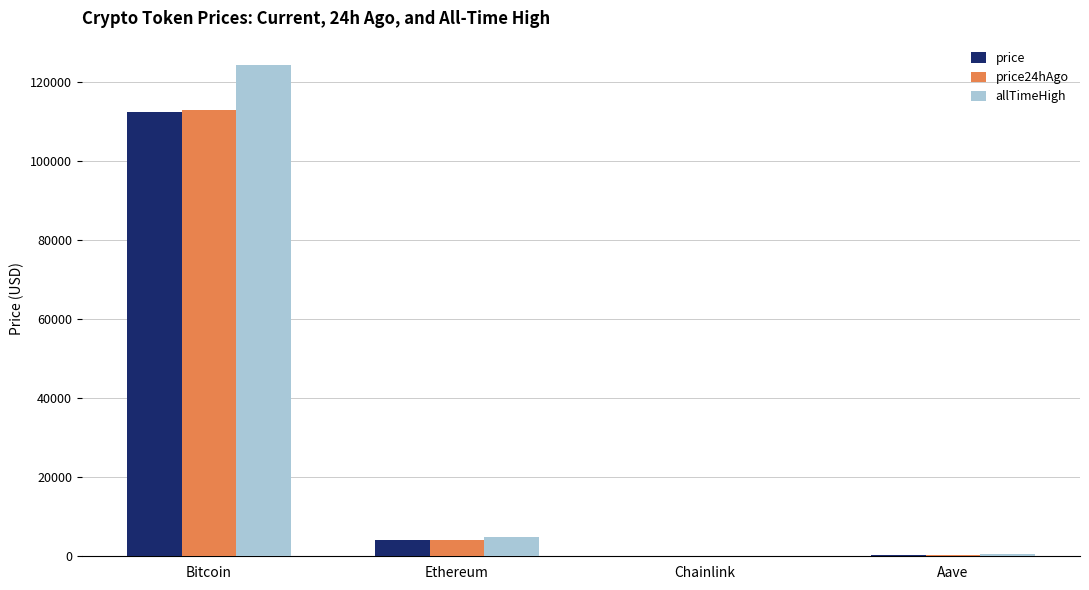

True or false: price has a value of 147065.0 at Bitcoin.

False